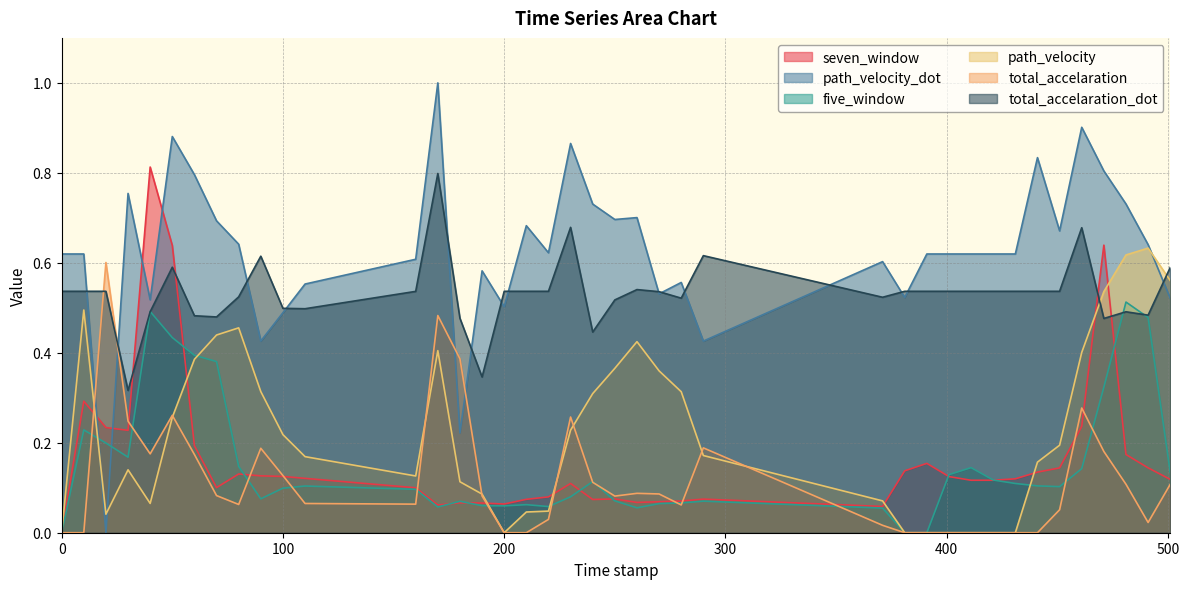

What is the value of the five_window point at the 18th from the left?

0.1